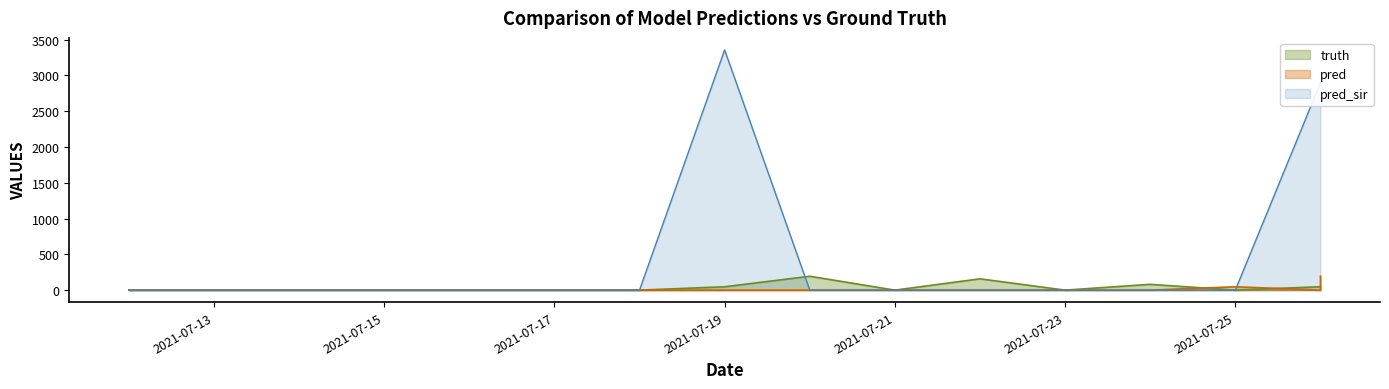

How many lines are shown in the chart?

3